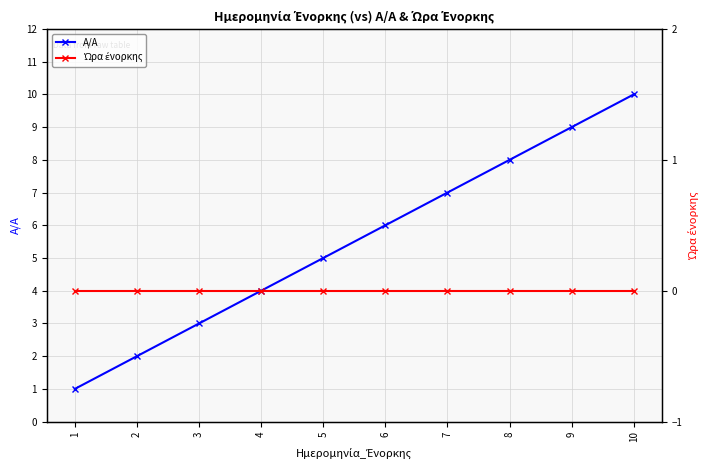

The Ώρα ένορκης series shows 0 at 3. True or false?

True